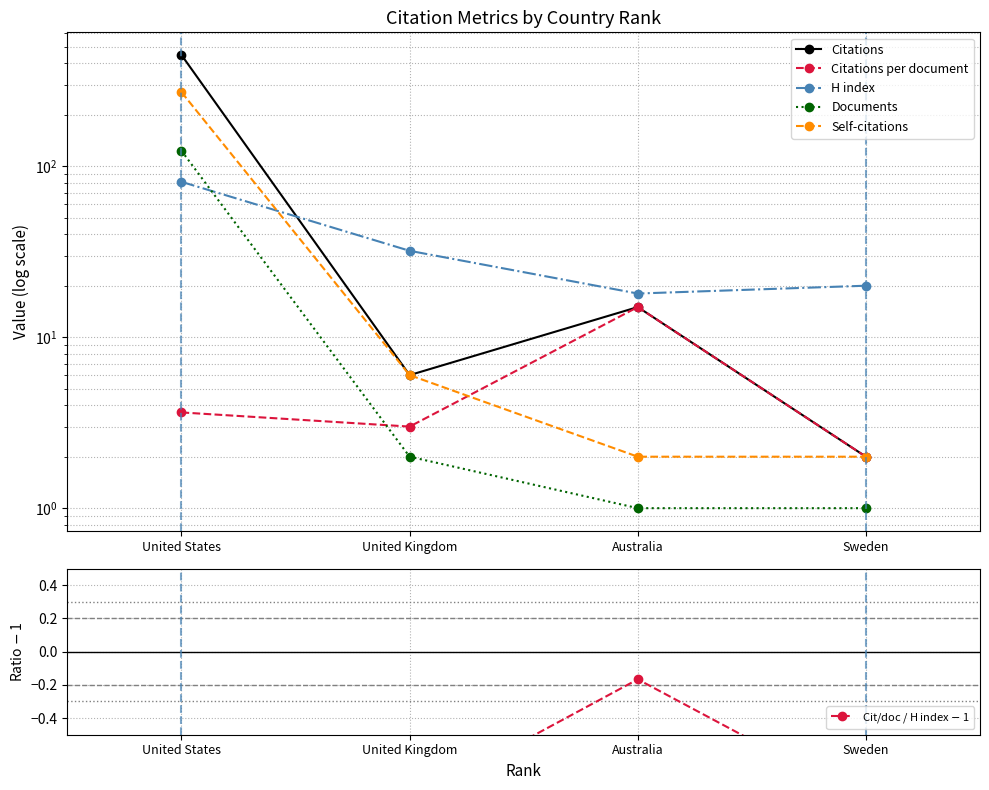

What position from the left is Sweden?

4